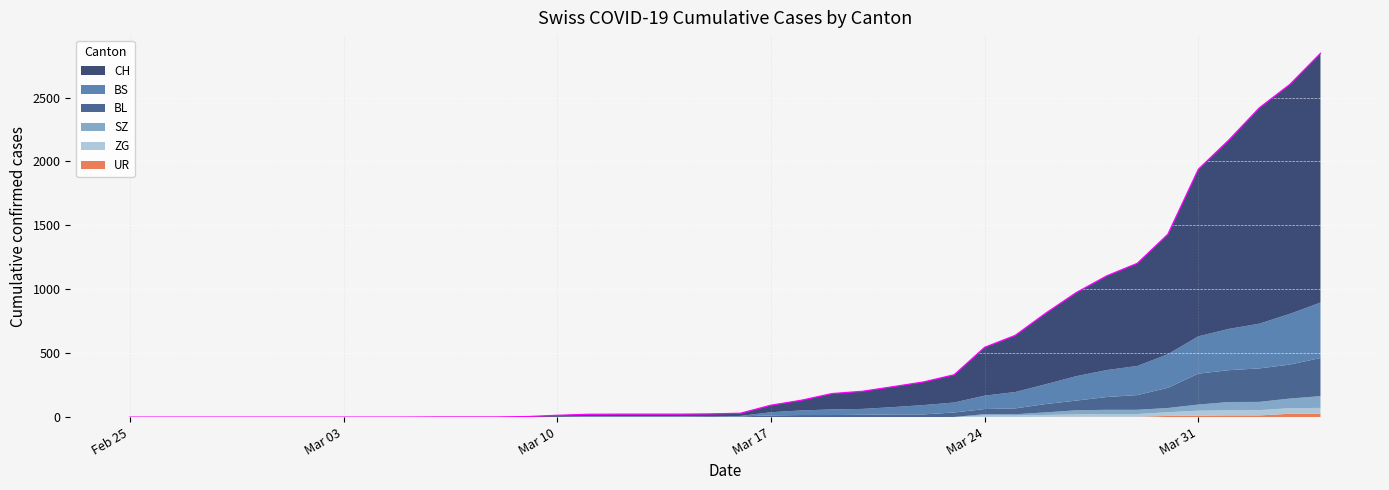

Reading right to left, extract all data points from this chart.

CH: 1950	1795	1689	1478	1307	938	803	737	654	556	443	378	217	181	160	138	124	80	55	21	20	17	17	17	16	12	3	1	1	1	0	0	0	0	0	0	0	0	0	0
BL: 298	266	262	249	242	158	115	100	76	65	46	40	35	21	21	18	16	16	13	5	5	2	2	2	2	2	1	0	0	0	0	0	0	0	0	0	0	0	0	0
BS: 434	397	350	323	292	263	228	211	191	155	128	105	78	73	57	46	44	36	25	4	0	4	4	4	4	0	0	0	0	0	0	0	0	0	0	0	0	0	0	0
ZG: 46	44	41	40	39	29	21	21	18	15	12	12	0	0	0	0	0	0	0	0	0	0	0	0	0	0	0	0	0	0	0	0	0	0	0	0	0	0	0	0
SZ: 92	75	65	65	48	33	33	33	32	20	10	10	0	0	0	0	0	0	0	0	0	0	0	0	0	0	0	0	0	0	0	0	0	0	0	0	0	0	0	0
UR: 26	26	13	13	11	9	3	3	3	2	0	1	1	0	0	0	0	0	0	0	0	0	0	0	0	0	0	0	0	0	0	0	0	0	0	0	0	0	0	0